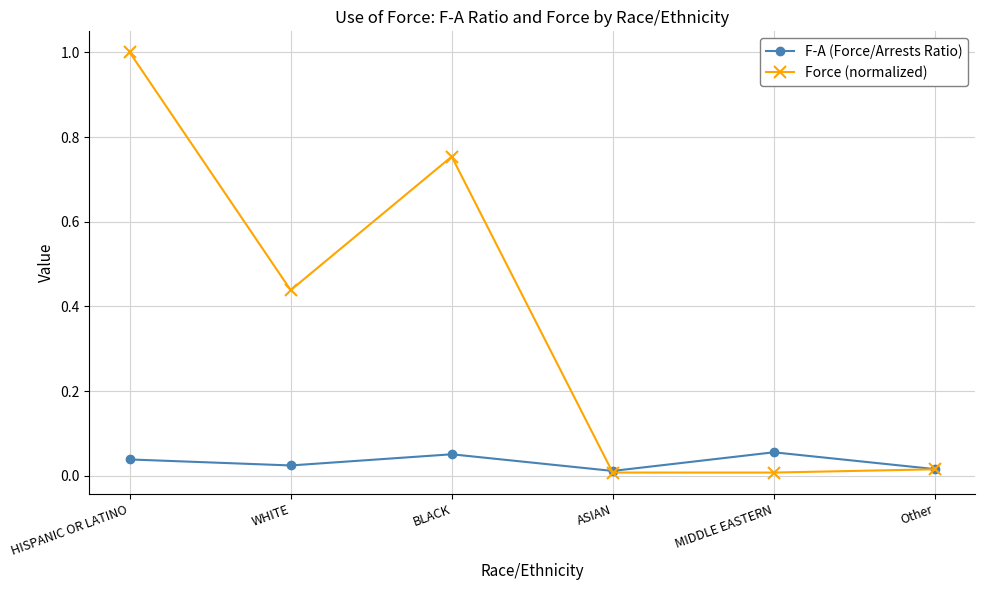

Is it true that Force (normalized) equals 1.1 at BLACK?

False